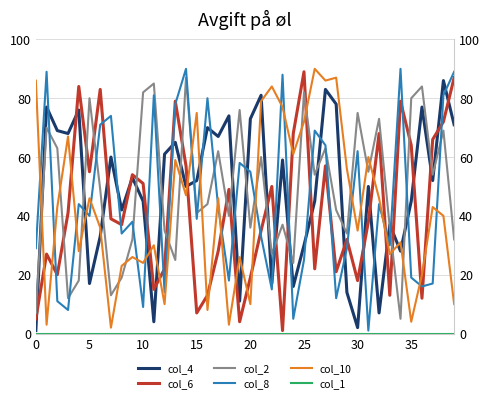

Reading left to right, transcribe all the data shown in this chart.

col_4: 1	77	69	68	76	17	33	60	42	53	45	4	61	65	50	52	70	67	74	11	73	81	17	59	16	30	45	83	78	14	2	50	7	37	28	45	77	52	86	71
col_6: 5	27	20	41	84	55	83	39	37	54	51	15	22	79	57	7	13	28	49	4	19	35	50	1	68	89	22	57	21	32	18	38	68	13	79	64	12	66	72	87
col_2: 7	70	63	12	18	80	49	13	19	32	82	85	35	25	87	41	44	62	40	76	36	60	27	37	24	82	54	63	42	34	75	55	73	36	5	80	84	54	69	32
col_8: 29	89	11	8	44	40	71	74	34	38	9	81	14	78	90	39	80	43	18	58	55	33	15	88	5	25	69	64	12	29	62	1	44	30	90	19	16	17	81	89
col_10: 86	3	43	67	28	46	36	2	23	26	24	30	10	59	47	75	8	46	3	26	10	79	84	77	61	72	90	86	87	56	35	60	46	27	31	4	20	43	40	10
col_1: 0	0	0	0	0	0	0	0	0	0	0	0	0	0	0	0	0	0	0	0	0	0	0	0	0	0	0	0	0	0	0	0	0	0	0	0	0	0	0	0